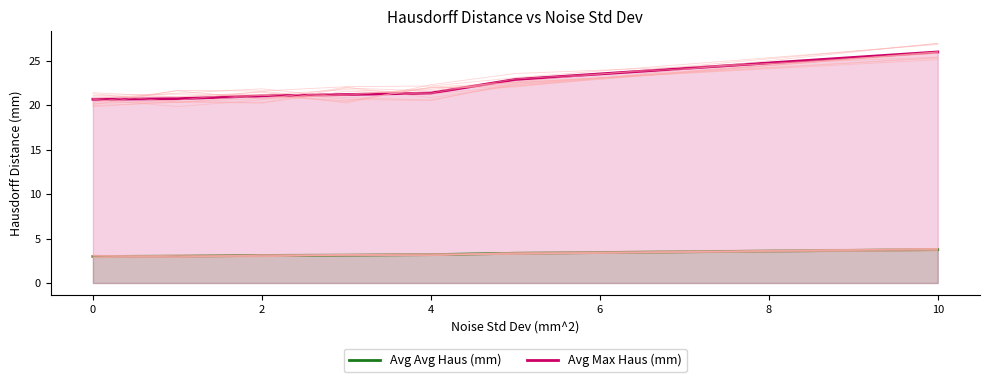

How many values in the Avg Max Haus (mm) series exceed 21?

5